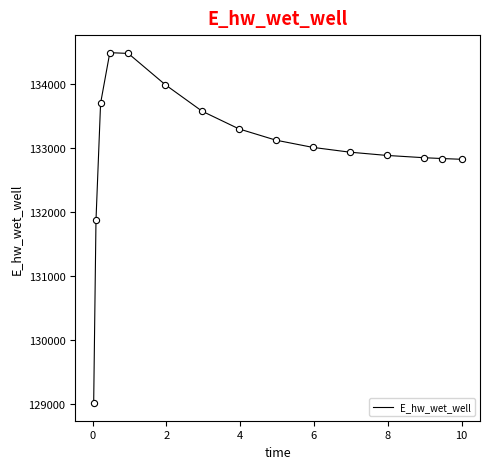

What is the maximum value shown in the chart?

134491.2